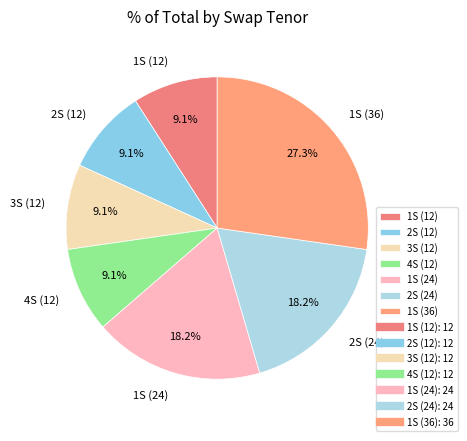

What is the largest slice in the pie chart?

1S (36)